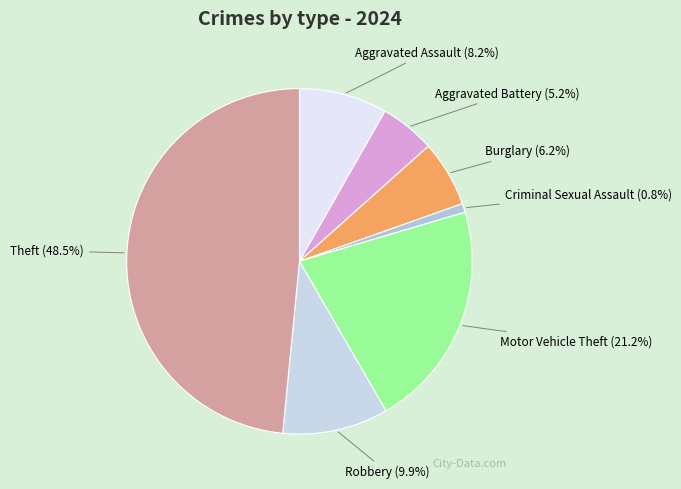

Approximately how many times larger is the value at Motor Vehicle Theft compared to Aggravated Assault?

2.6